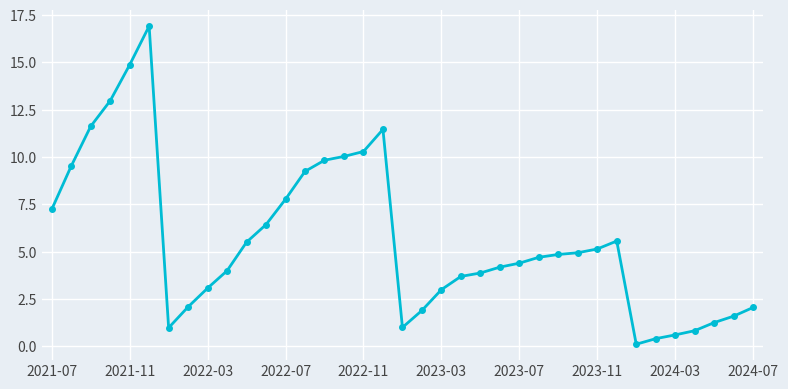

What is the difference between the maximum and second lowest values?

16.5